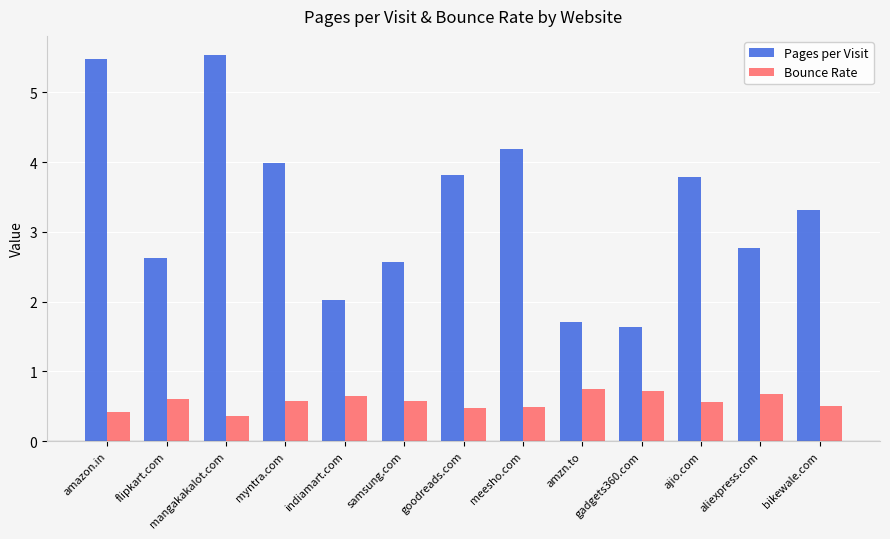

Reading right to left, transcribe all the data shown in this chart.

Pages per Visit: bikewale.com=3.3	aliexpress.com=2.8	ajio.com=3.8	gadgets360.com=1.6	amzn.to=1.7	meesho.com=4.2	goodreads.com=3.8	samsung.com=2.6	indiamart.com=2.0	myntra.com=4.0	mangakakalot.com=5.5	flipkart.com=2.6	amazon.in=5.5
Bounce Rate: bikewale.com=0.5	aliexpress.com=0.7	ajio.com=0.6	gadgets360.com=0.7	amzn.to=0.8	meesho.com=0.5	goodreads.com=0.5	samsung.com=0.6	indiamart.com=0.6	myntra.com=0.6	mangakakalot.com=0.4	flipkart.com=0.6	amazon.in=0.4